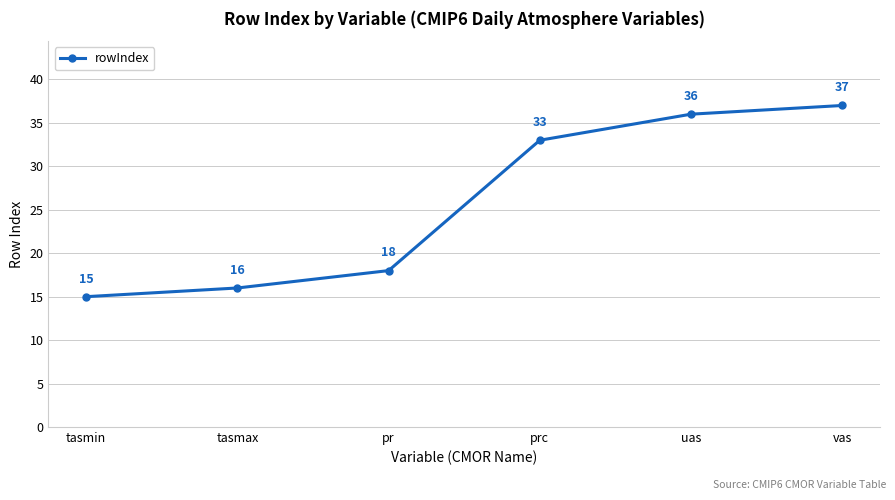

Count the number of categories in the chart.

6